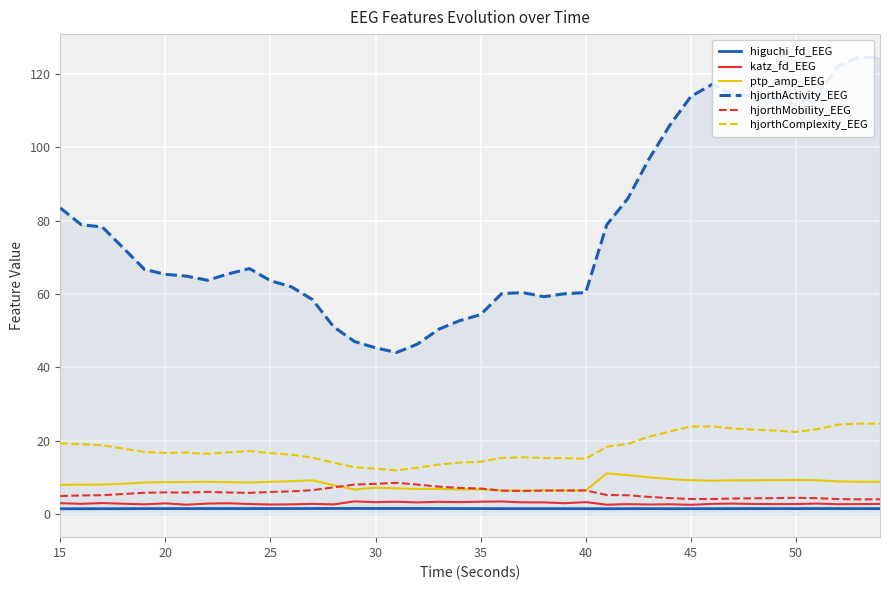

The value of katz_fd_EEG at 20 is 3.0. True or false?

True